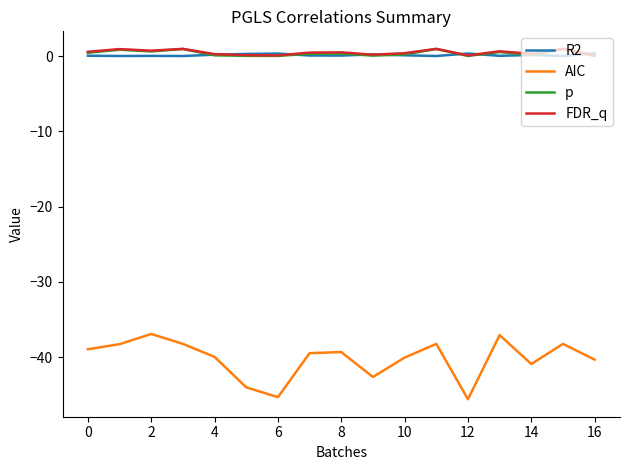

What are all the series names shown in the legend?

R2, AIC, p, FDR_q